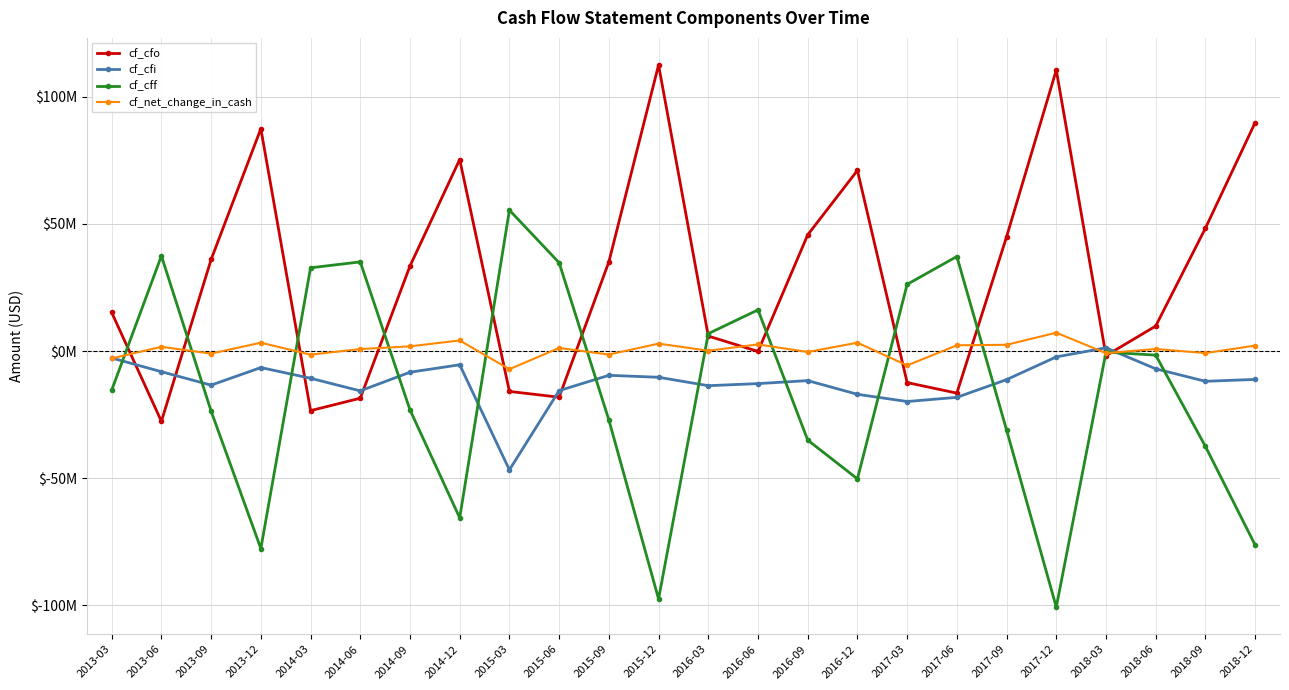

What is the difference between the cf_net_change_in_cash values at 2018-06 and 2016-09?

1.2